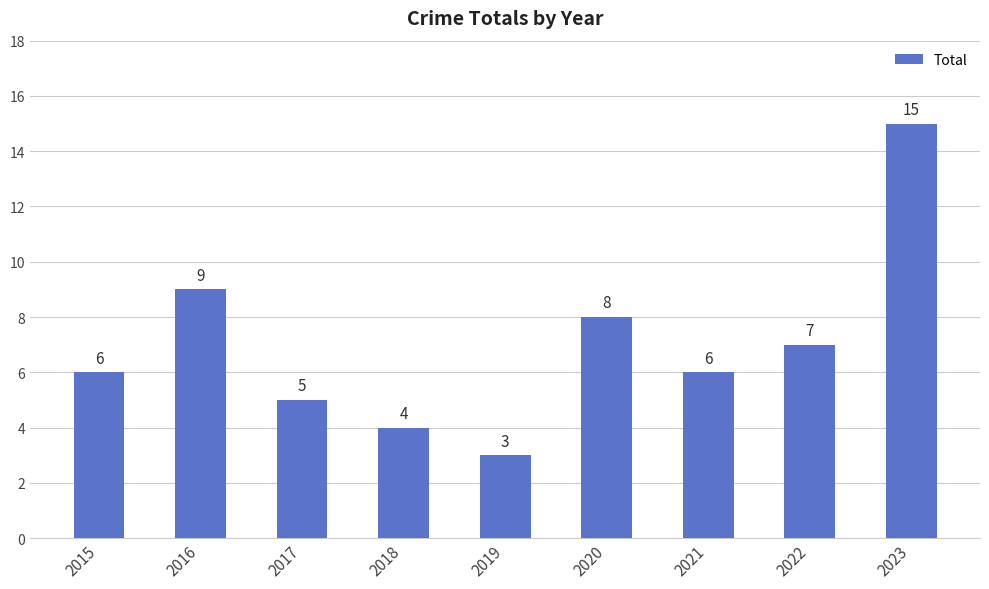

Which category has the lowest value across all series?

2019